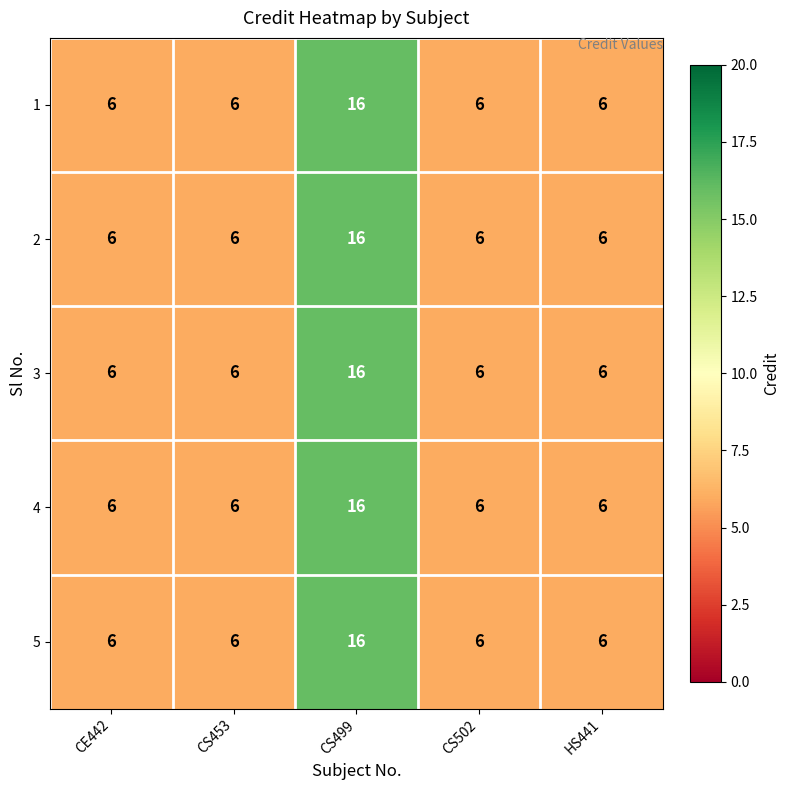

True or false: 1 has a value of 16 at CS499.

True